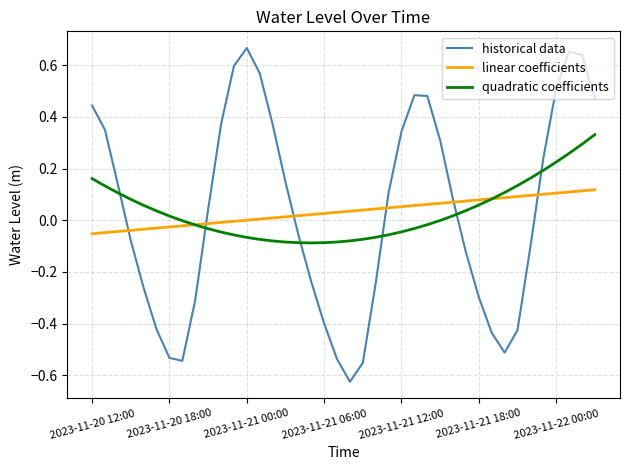

Which series has the largest range (max minus min)?

historical data